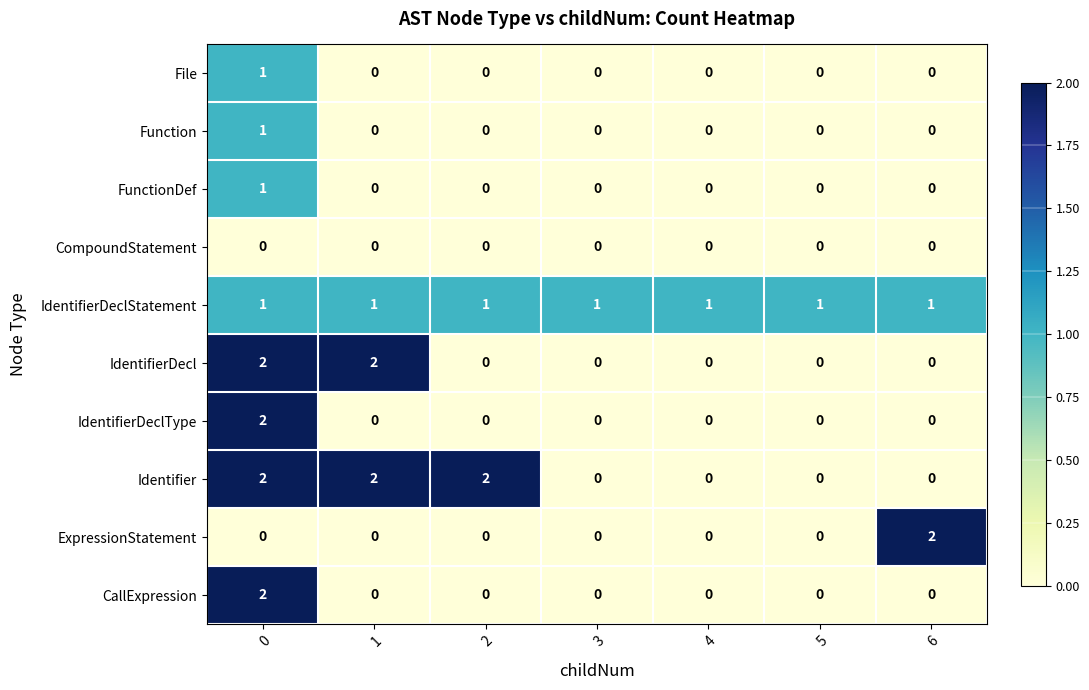

Is the value of IdentifierDeclStatement at 2 greater than the value of FunctionDef at 3?

Yes